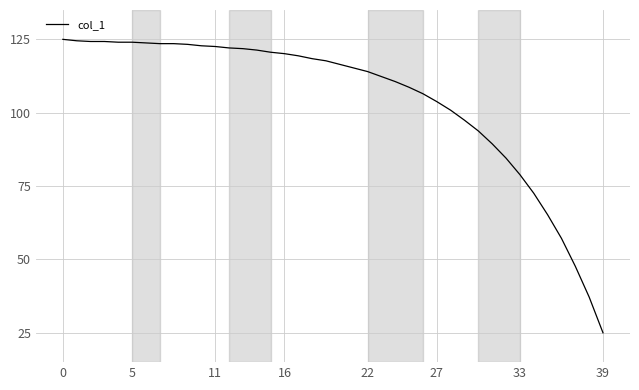

What is the difference between the maximum and minimum values?

100.0